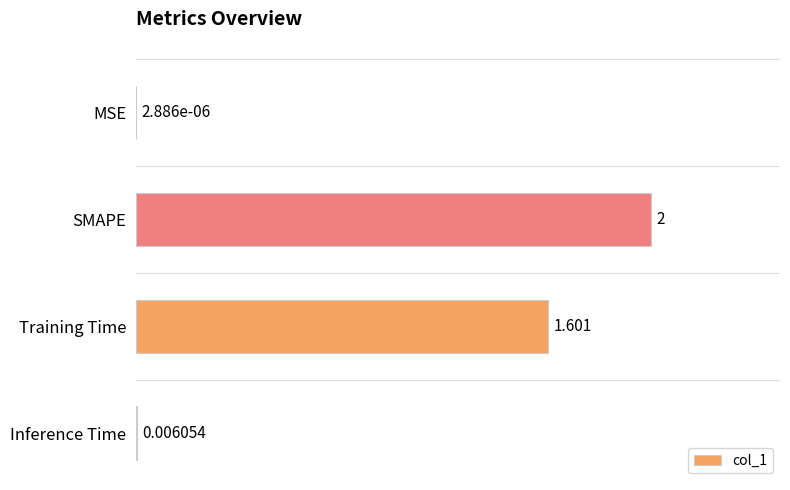

Which has a higher value, MSE or SMAPE?

SMAPE